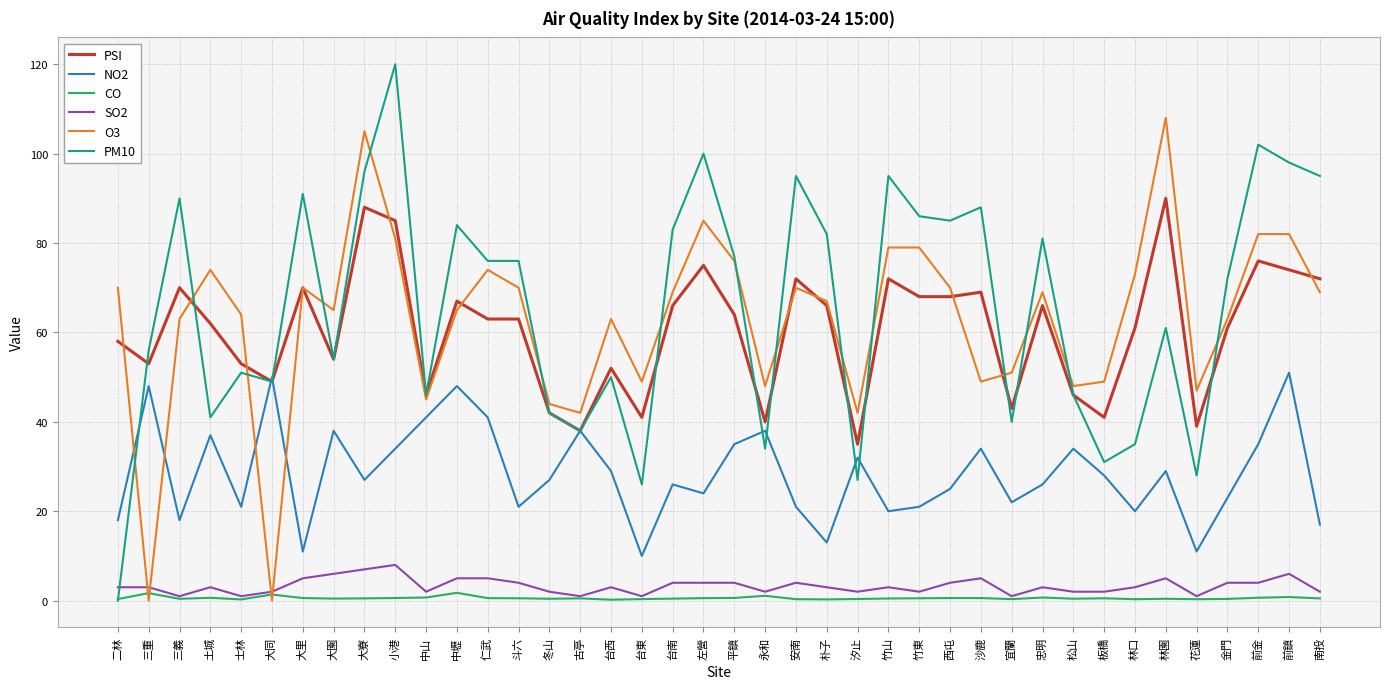

What is the minimum value for NO2?

10.0